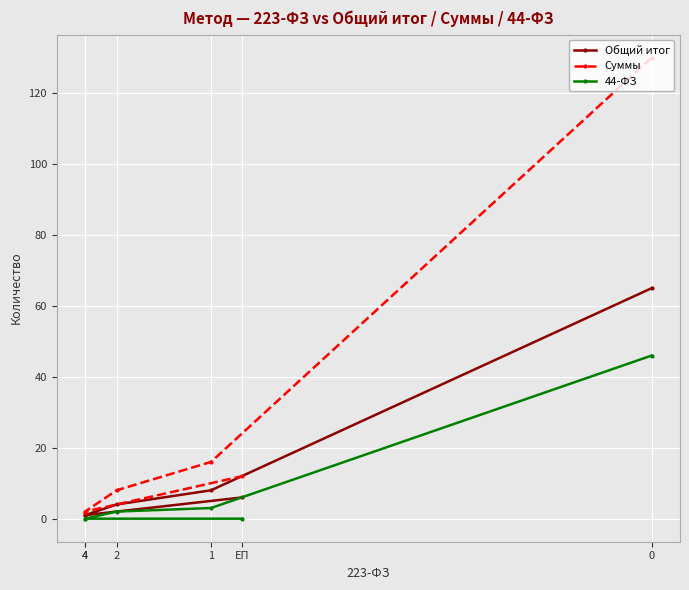

What is the value of the Суммы point at the 3rd from the left?

8